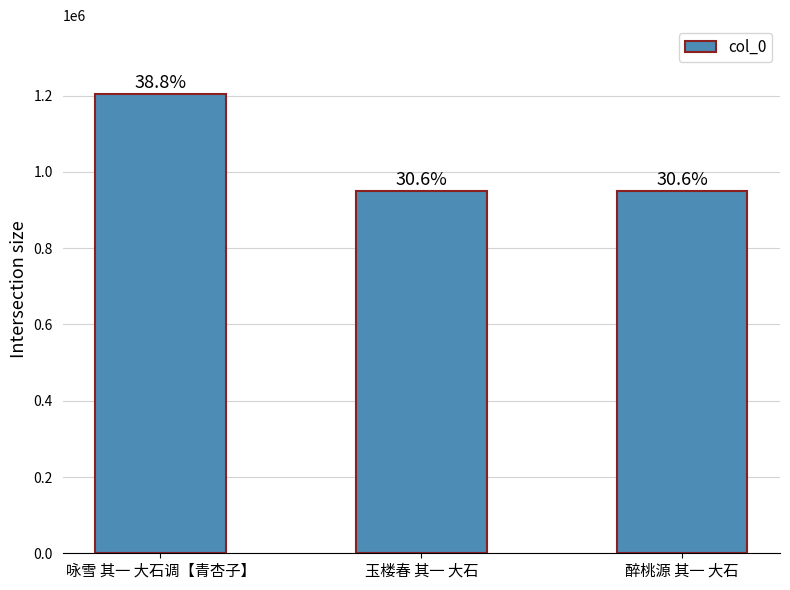

Which category has the lowest value across all series?

玉楼春 其一 大石